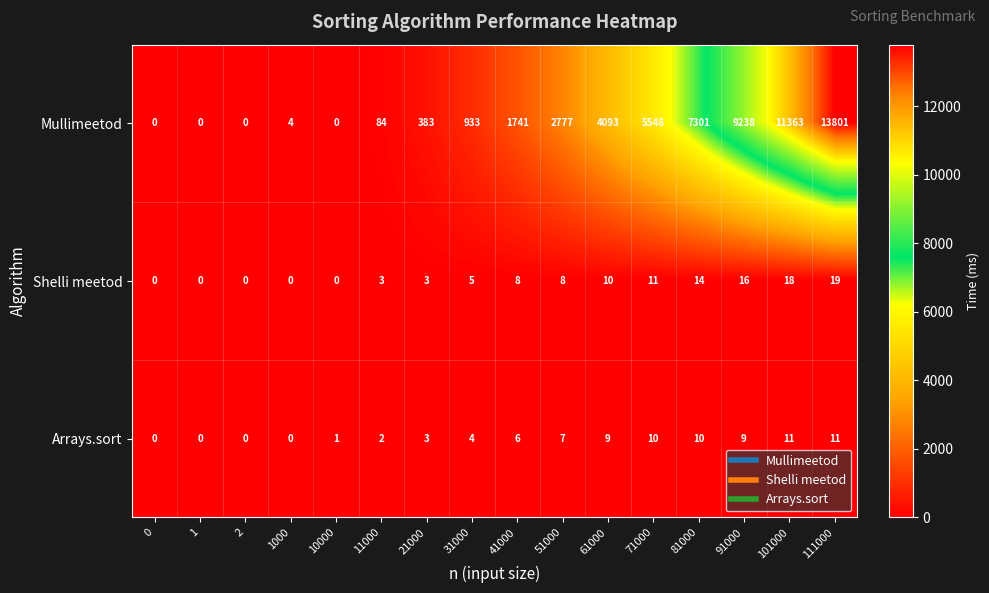

At how many categories does at least one series exceed 9927?

2